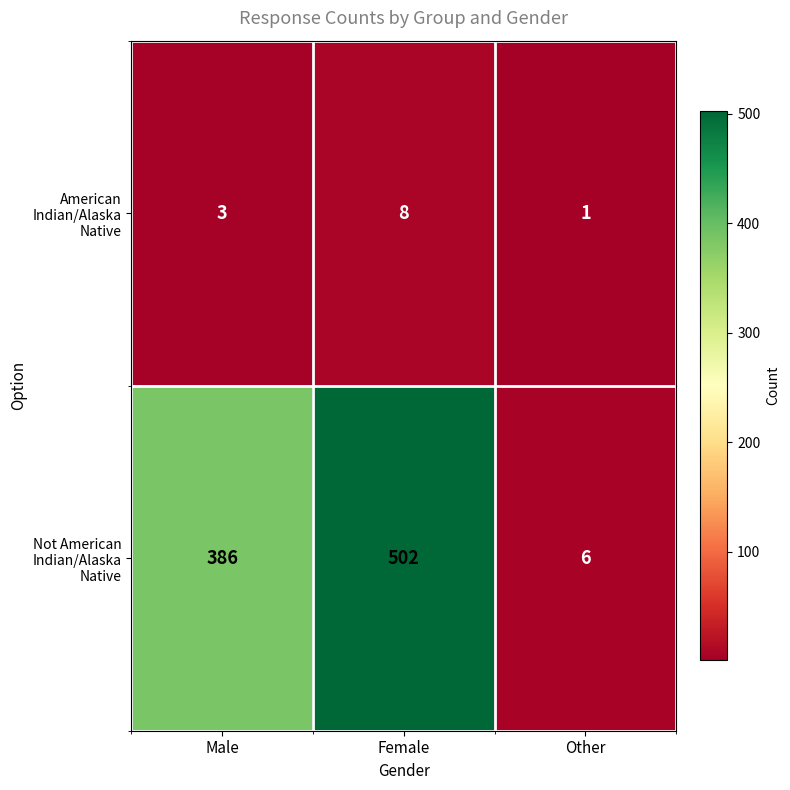

Which category has the highest value across all series?

Female